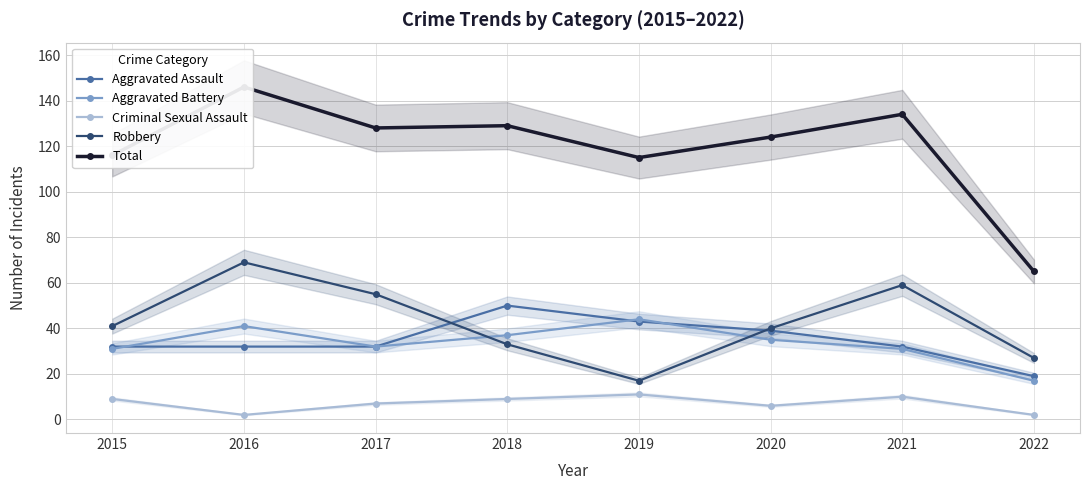

What is the minimum value shown in the chart?

2